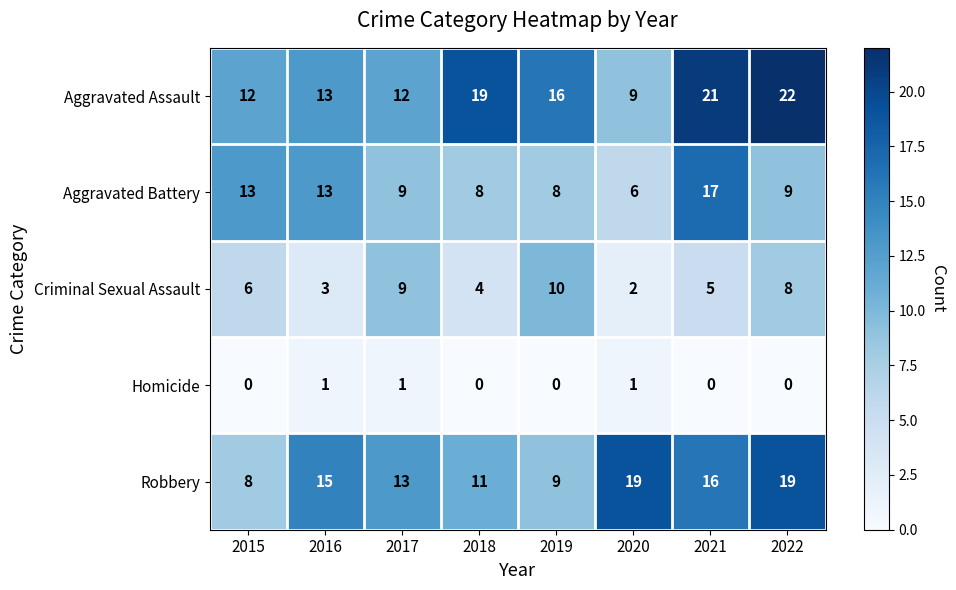

What is the lowest value of the Aggravated Battery series?

6